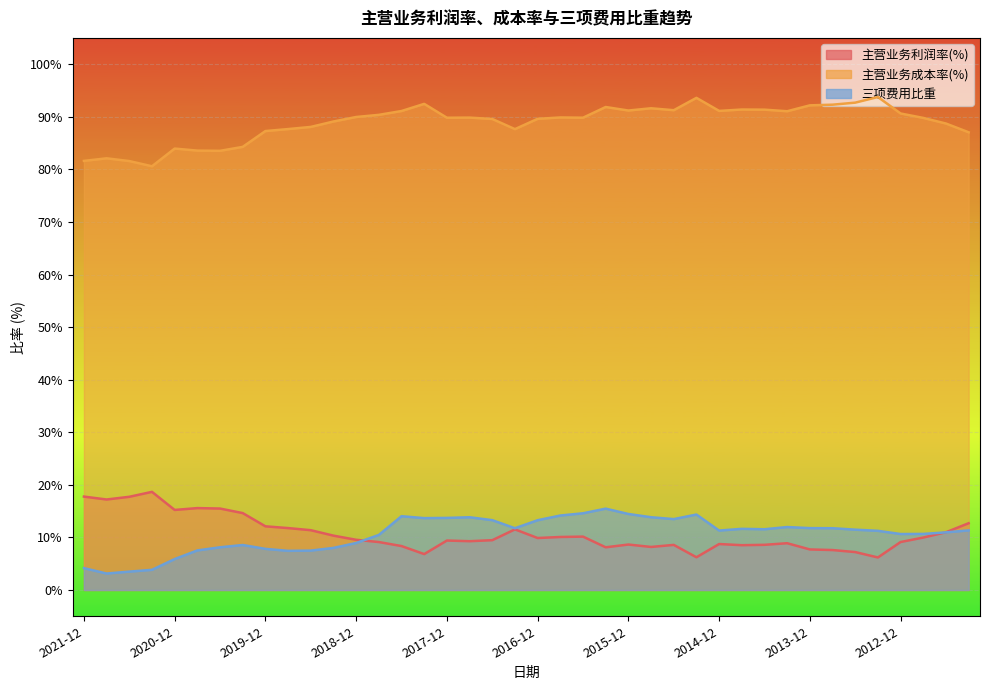

At which label does 主营业务成本率(%) reach its minimum?

2021-03